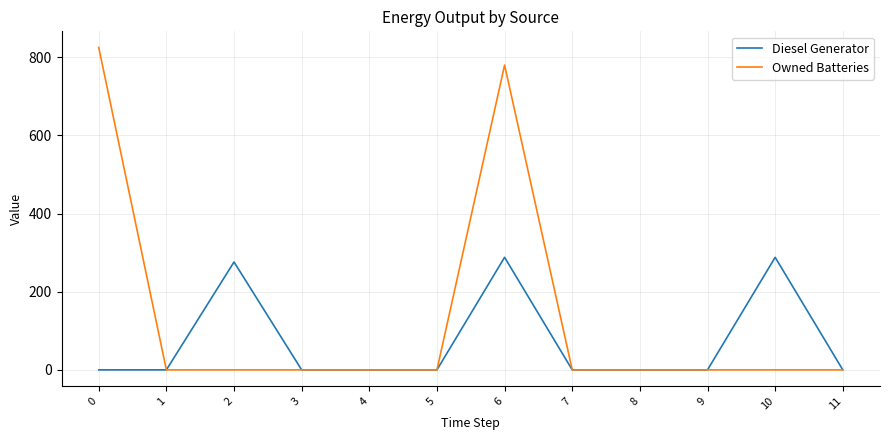

Reading left to right, transcribe all the data shown in this chart.

Diesel Generator: 0	0	276	0	0	0	288	0	0	0	288	0
Owned Batteries: 825	0	0	0	0	0	780	0	0	0	0	0